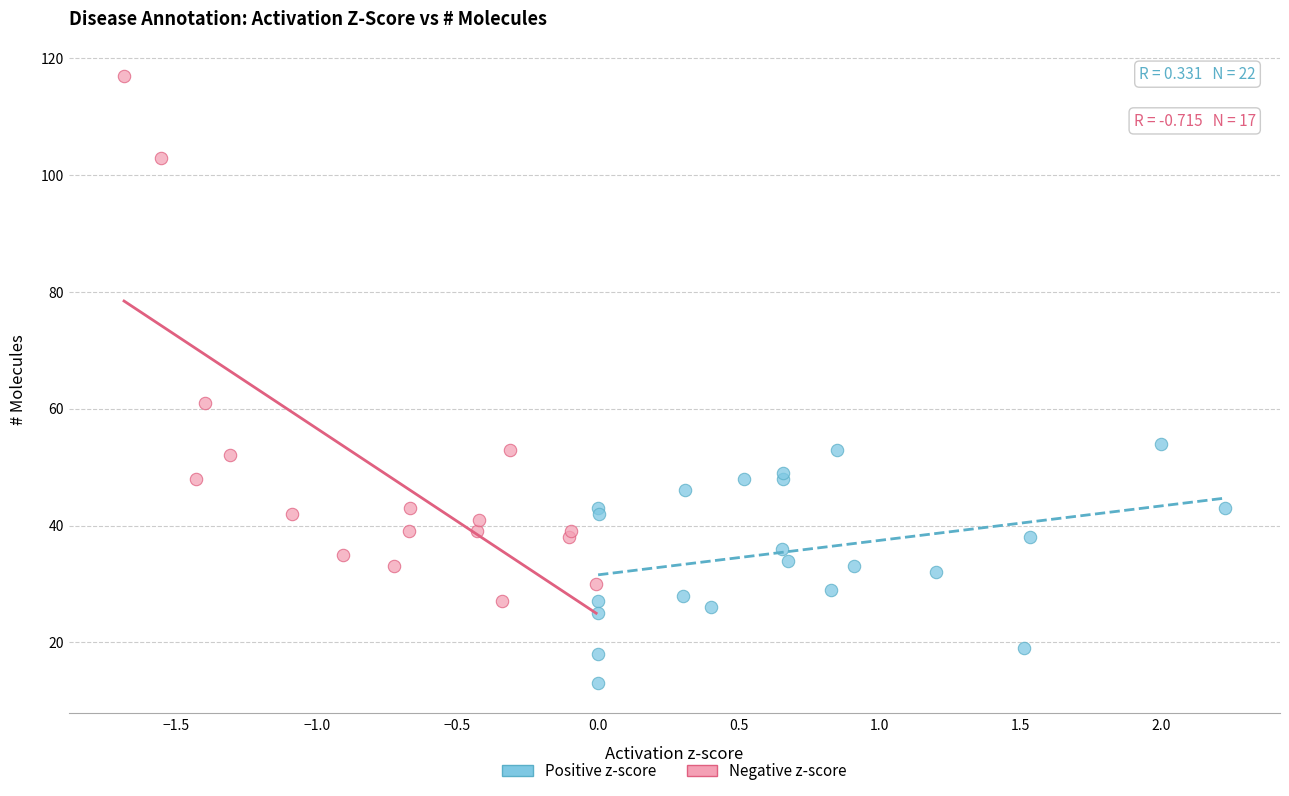

Which series contains the highest Y value?

Negative z-score